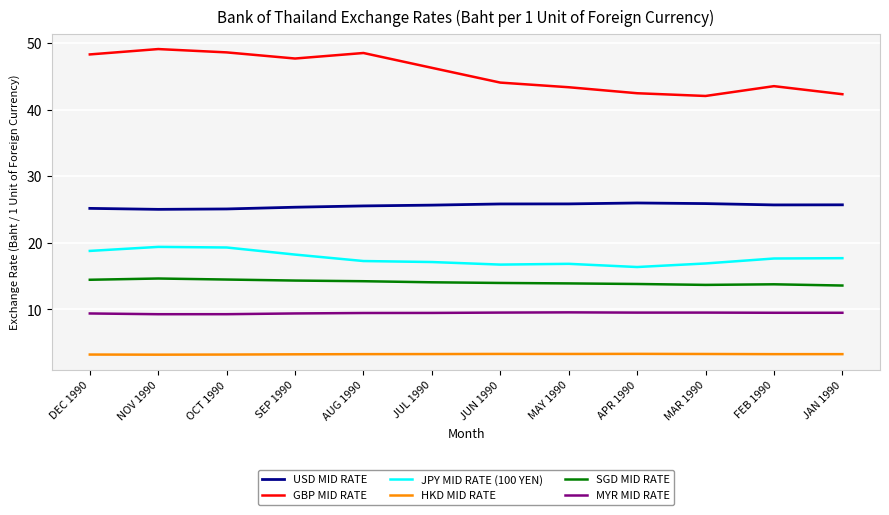

Is the value of HKD MID RATE at JUN 1990 greater than the value of MYR MID RATE at JAN 1990?

No